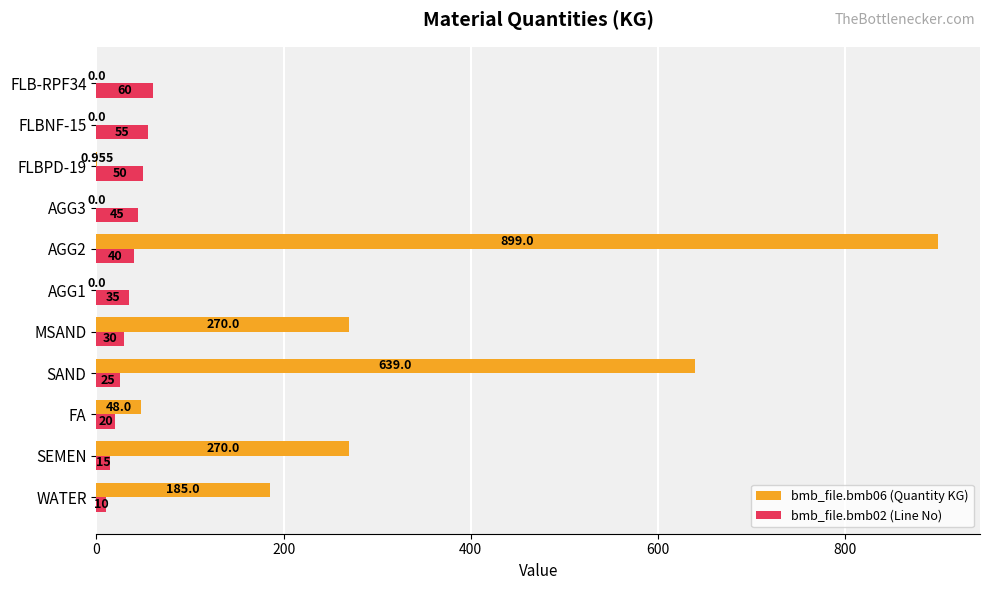

At which category does the chart reach its peak across all series?

AGG2